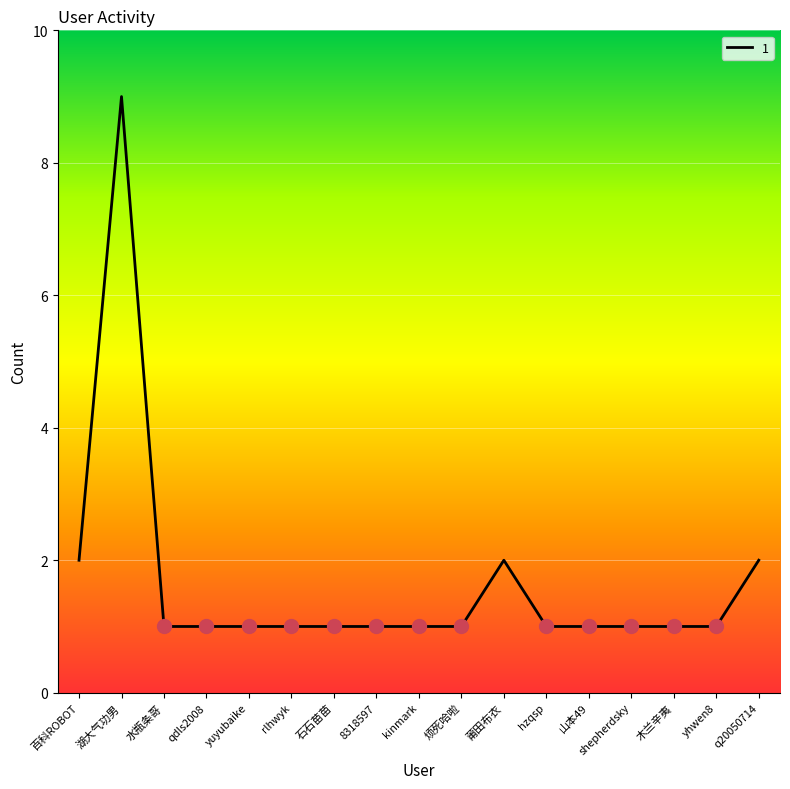

What position from the right is 山本49?

5